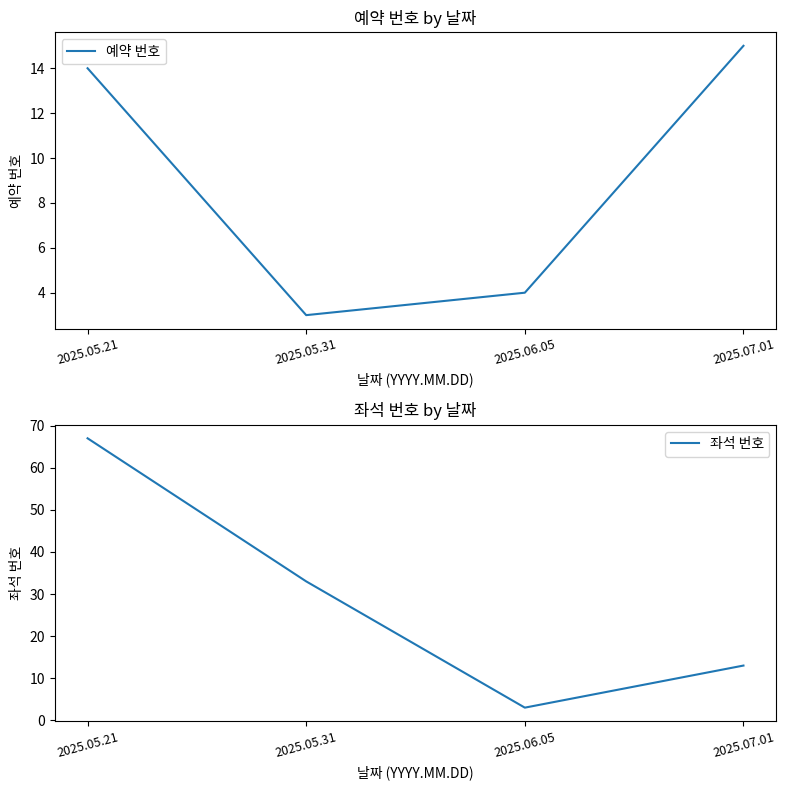

Count the number of categories in the chart.

4